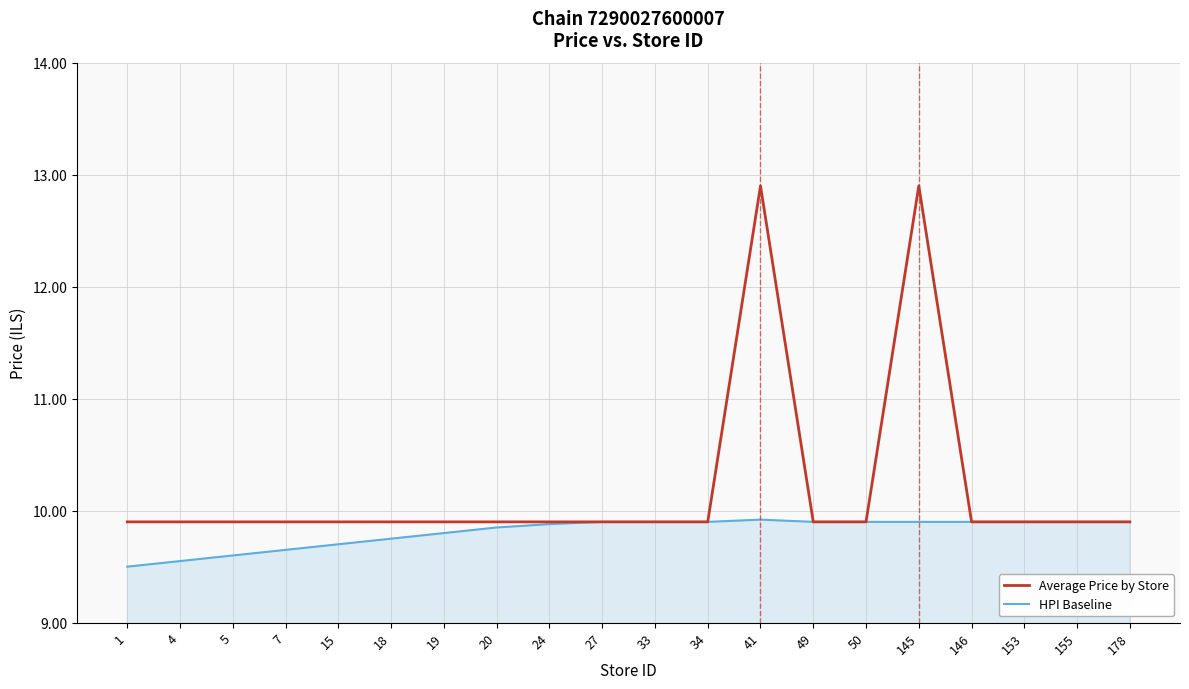

What is the maximum value shown in the chart?

12.9